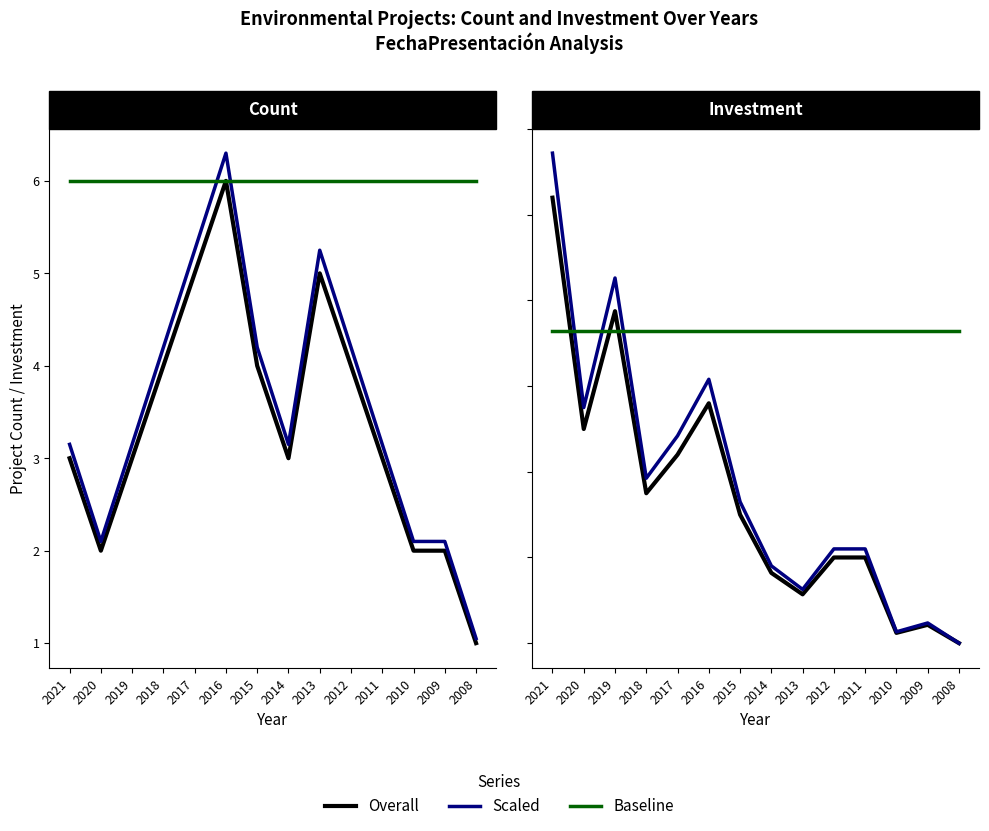

Which label corresponds to the largest value in the chart?

2021